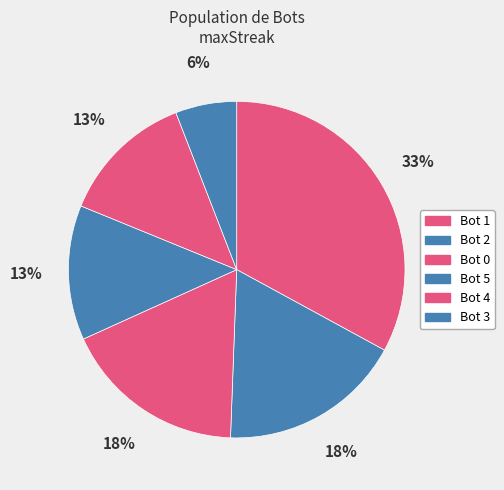

How many segments does this pie chart have?

6